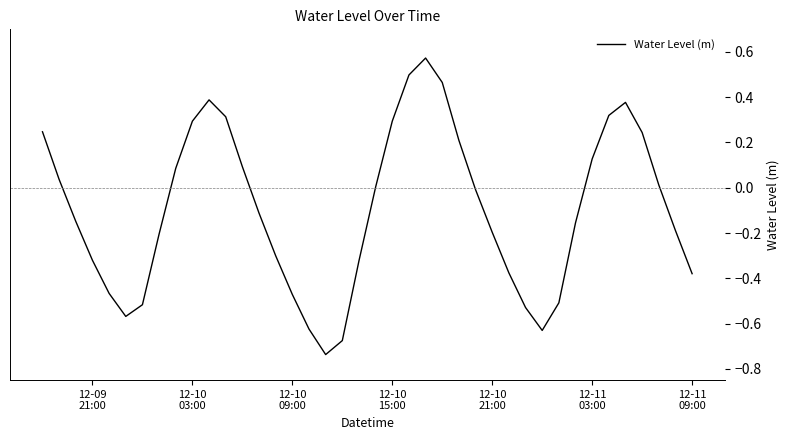

What is the difference between the maximum and minimum values?

1.3